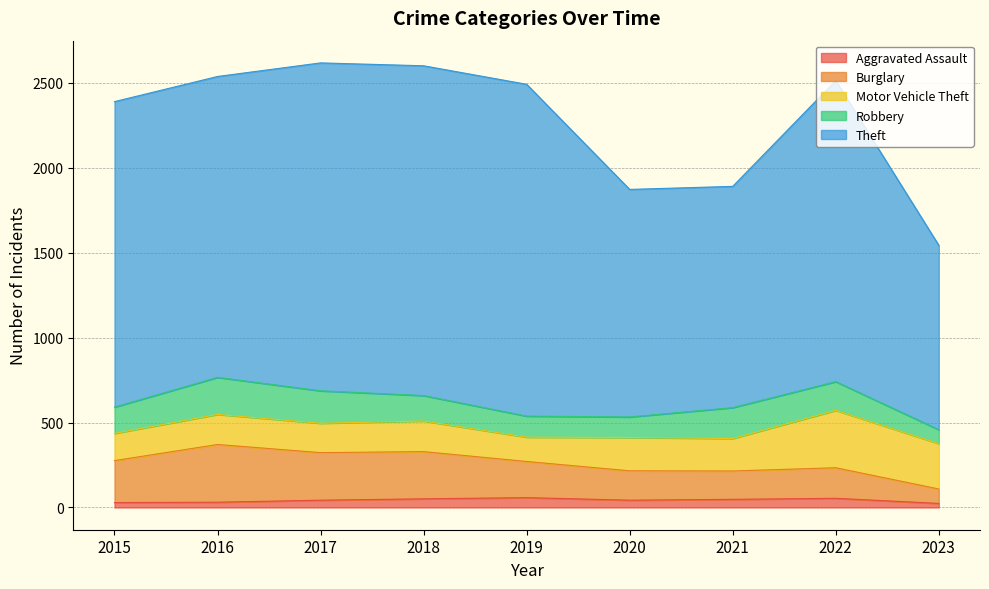

True or false: Burglary has more than 0 points higher than both neighbors.

True